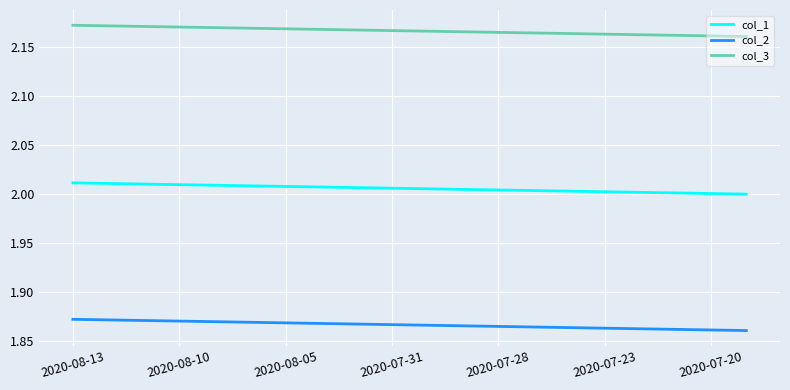

True or false: col_1 and col_2 cross at least once.

False